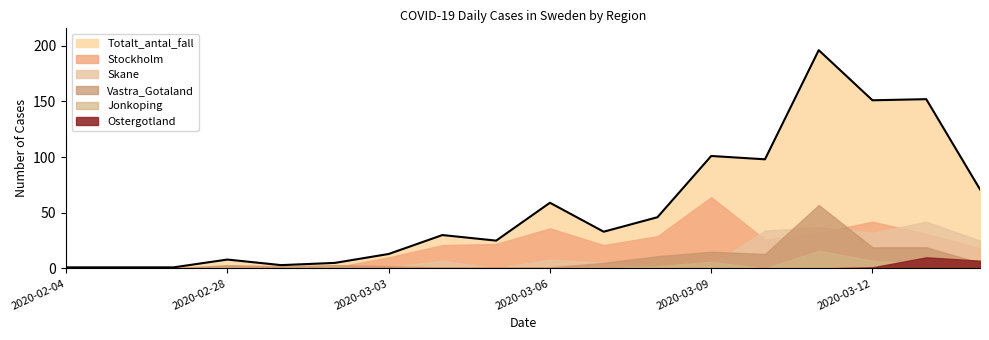

At which category does Skane reach its first local peak?

2020-03-04